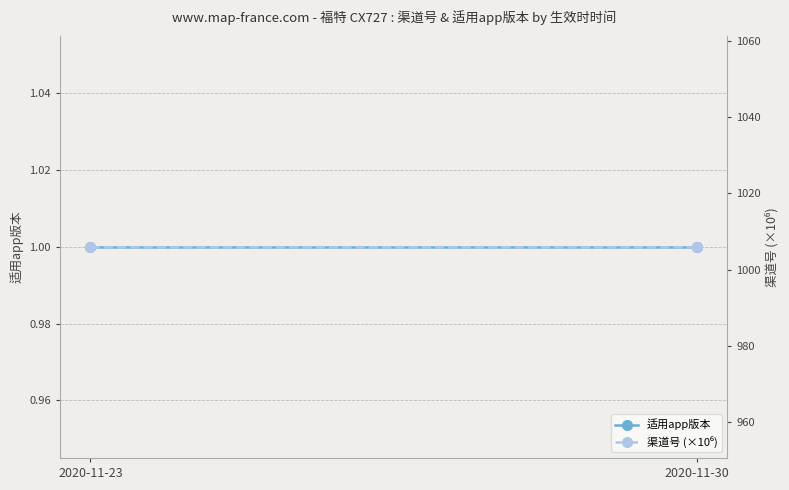

What are all the series names shown in the legend?

适用app版本, 渠道号 (×10⁶)